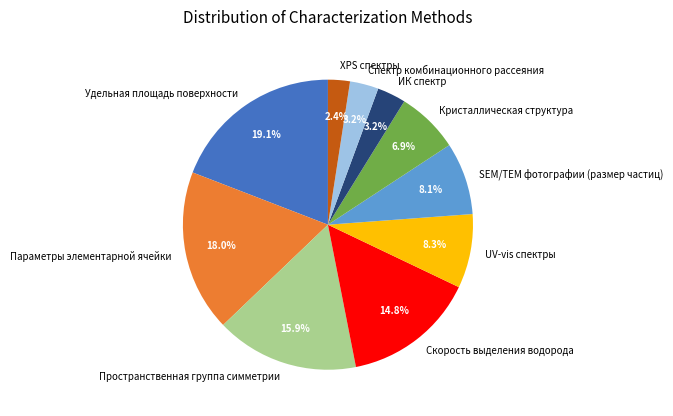

Is there a majority slice in this chart?

No